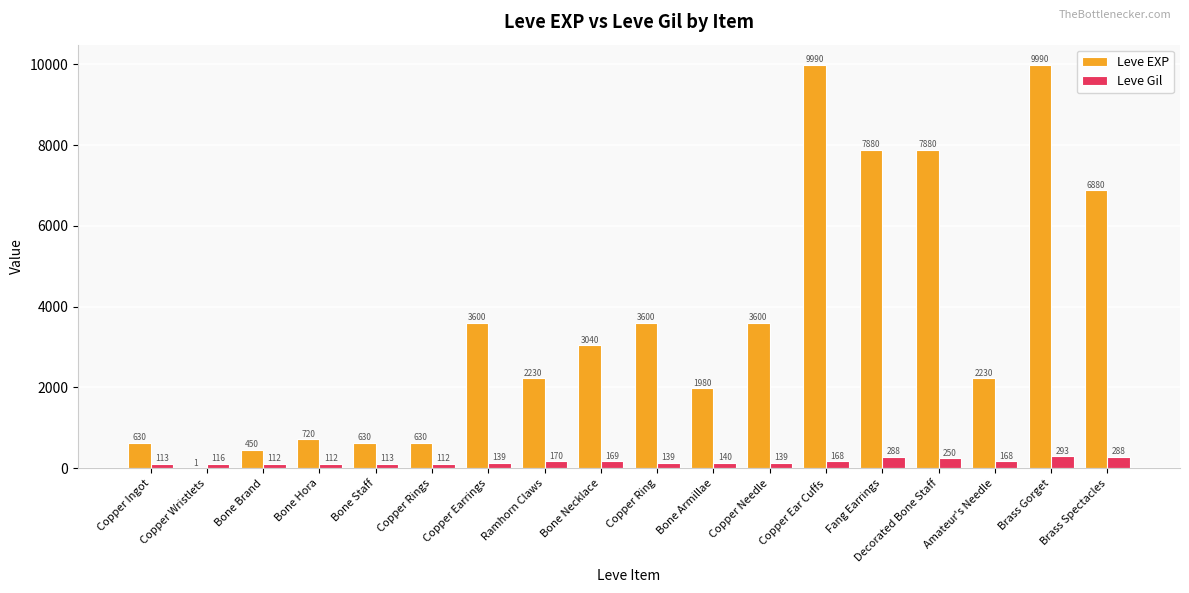

What is the sum of the Leve Gil values at Bone Necklace and Ramhorn Claws?

339